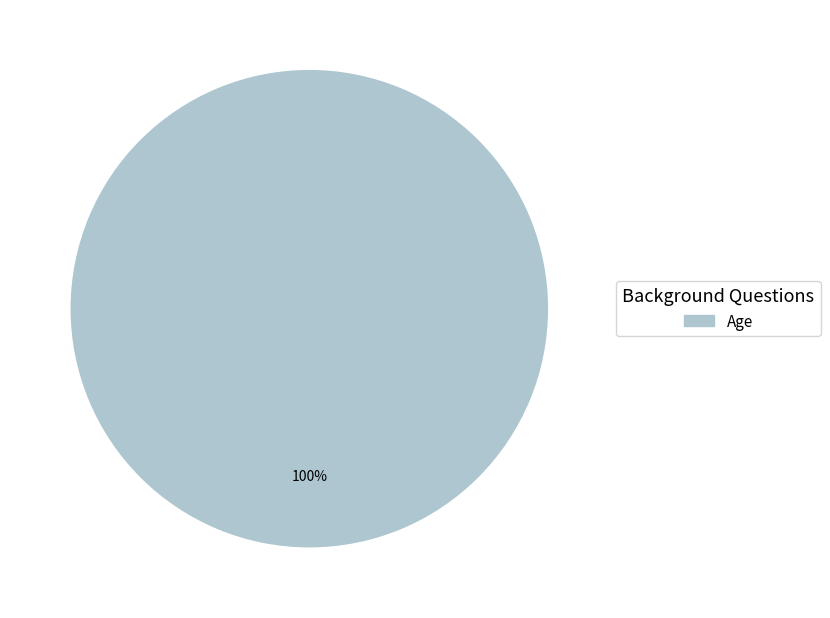

To the nearest percent, what percentage of the pie is Age?

100%